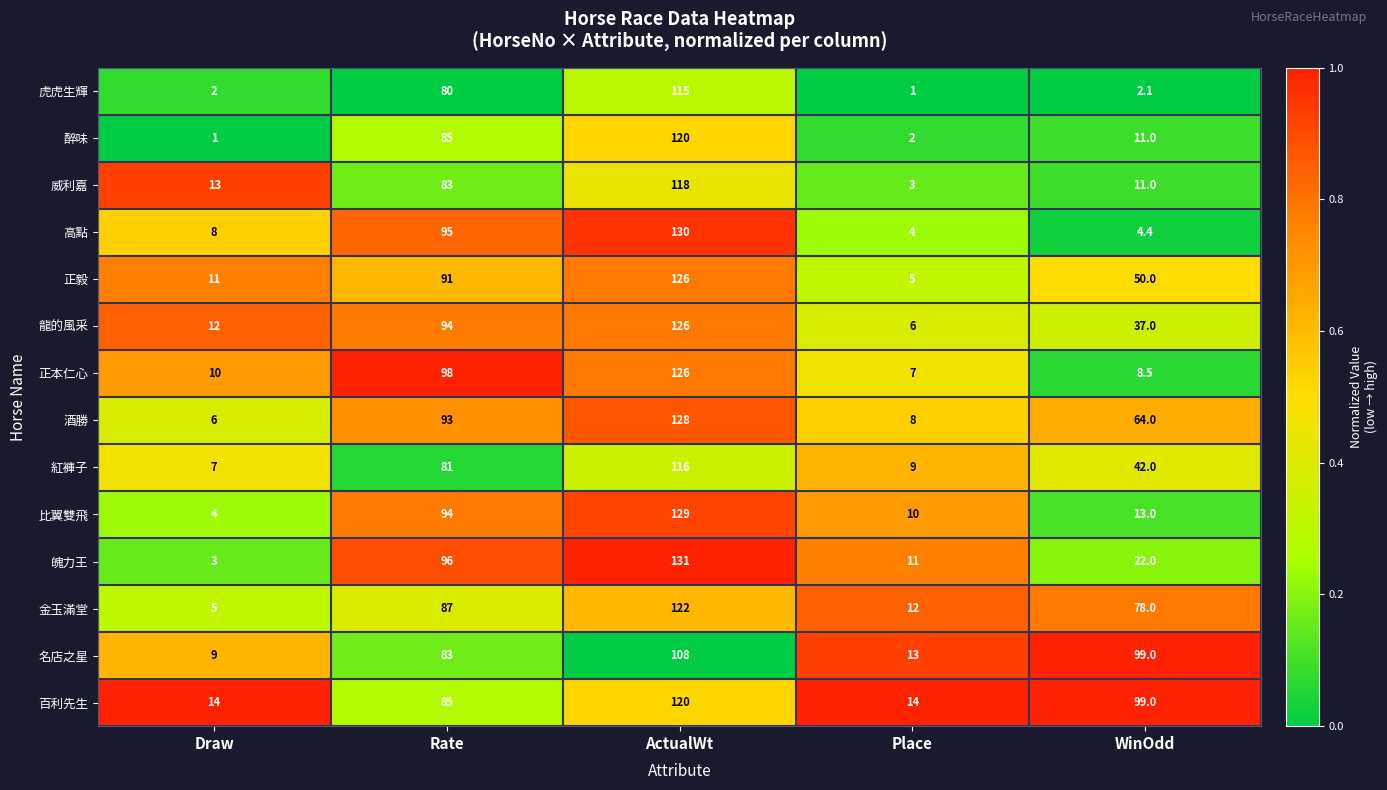

What is the average value of the 紅褲子 series?

51.0